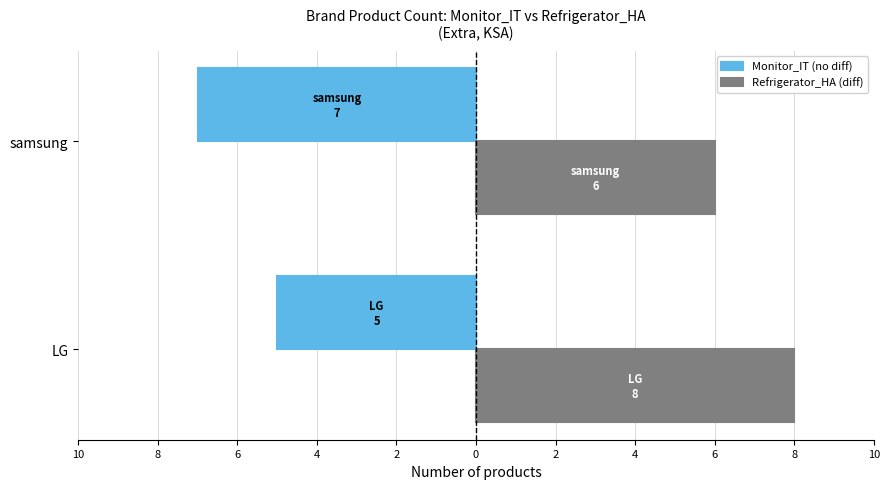

Does the chart contain stacked bars?

No